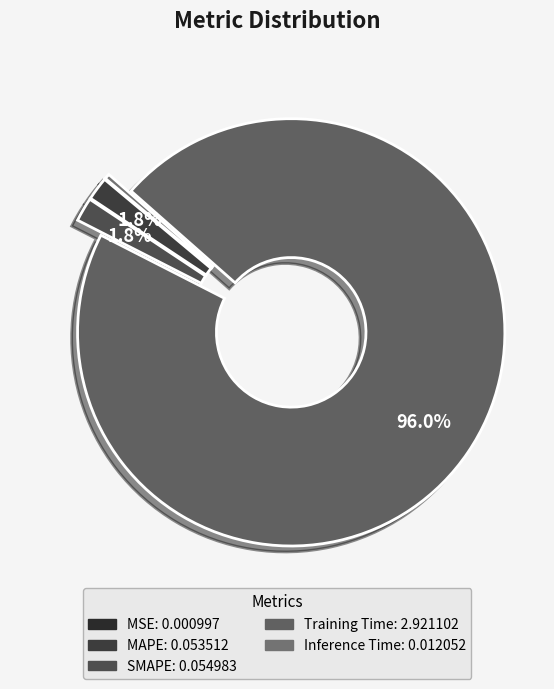

Is it true that MAPE is 1% of the pie?

False